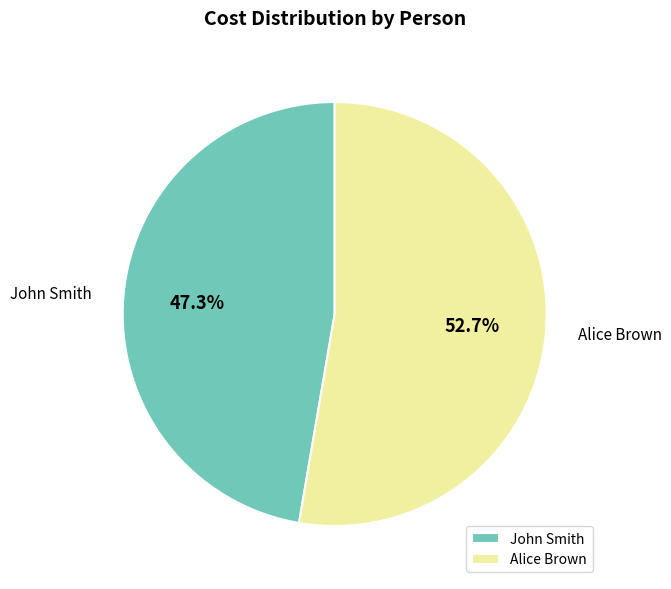

How many segments does this pie chart have?

2